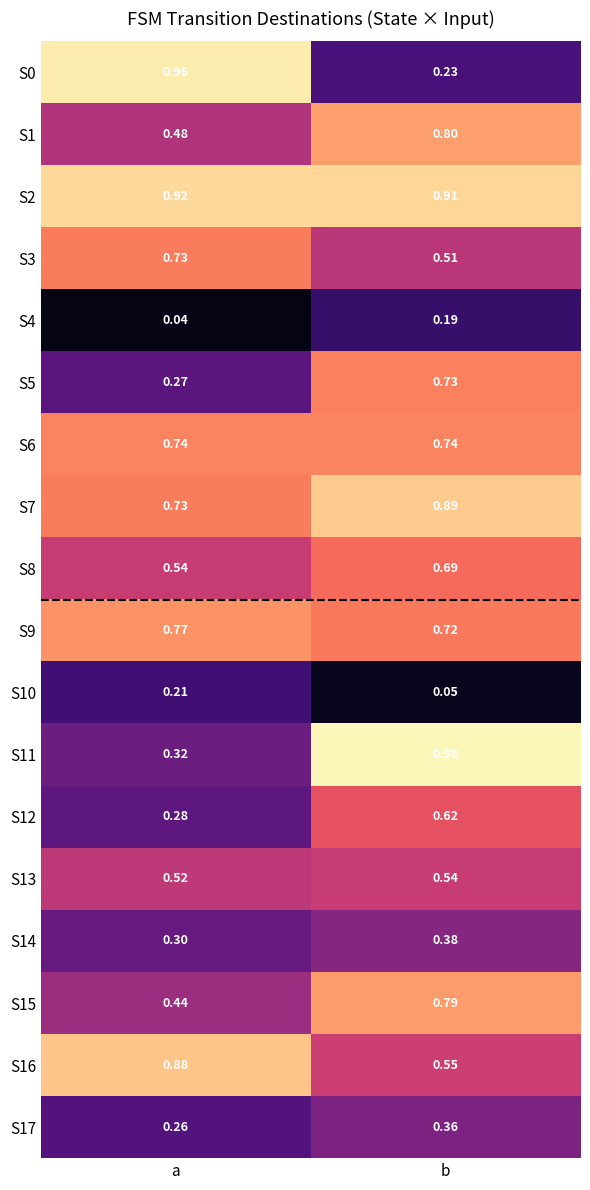

Which category has the highest value across all series?

b